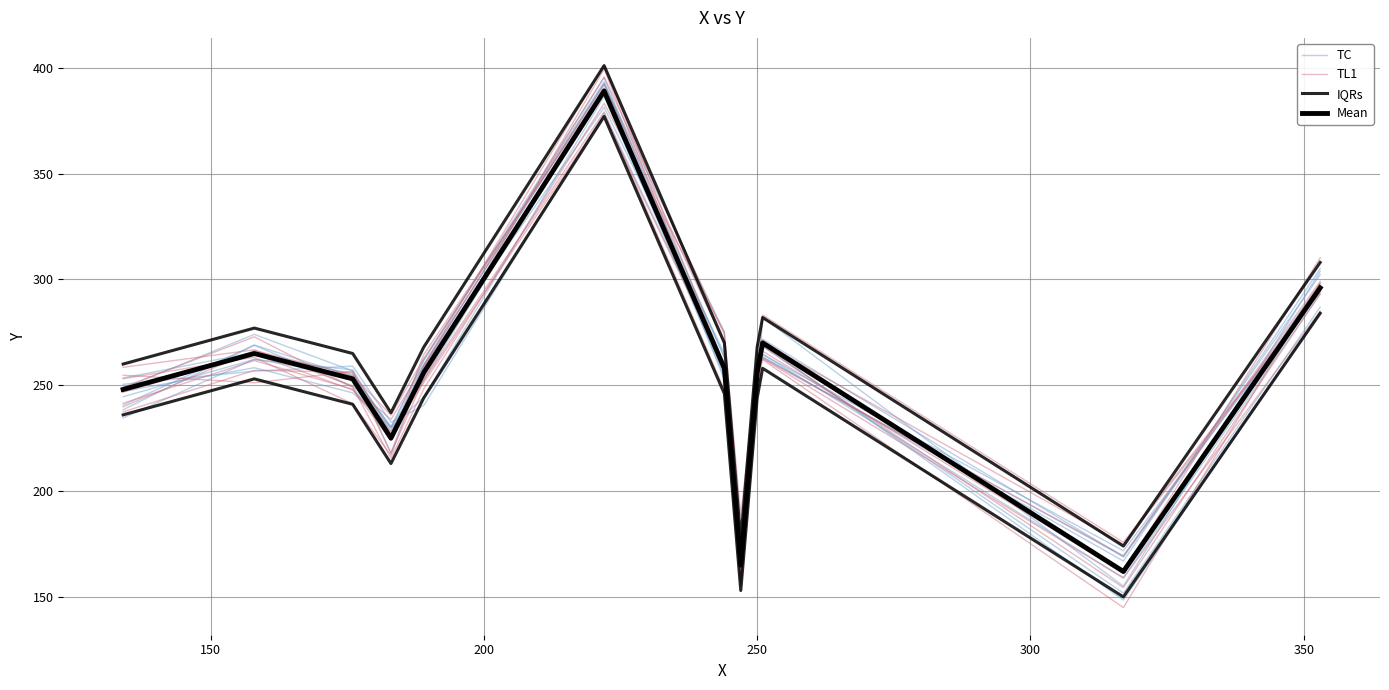

How many lines are shown in the chart?

4